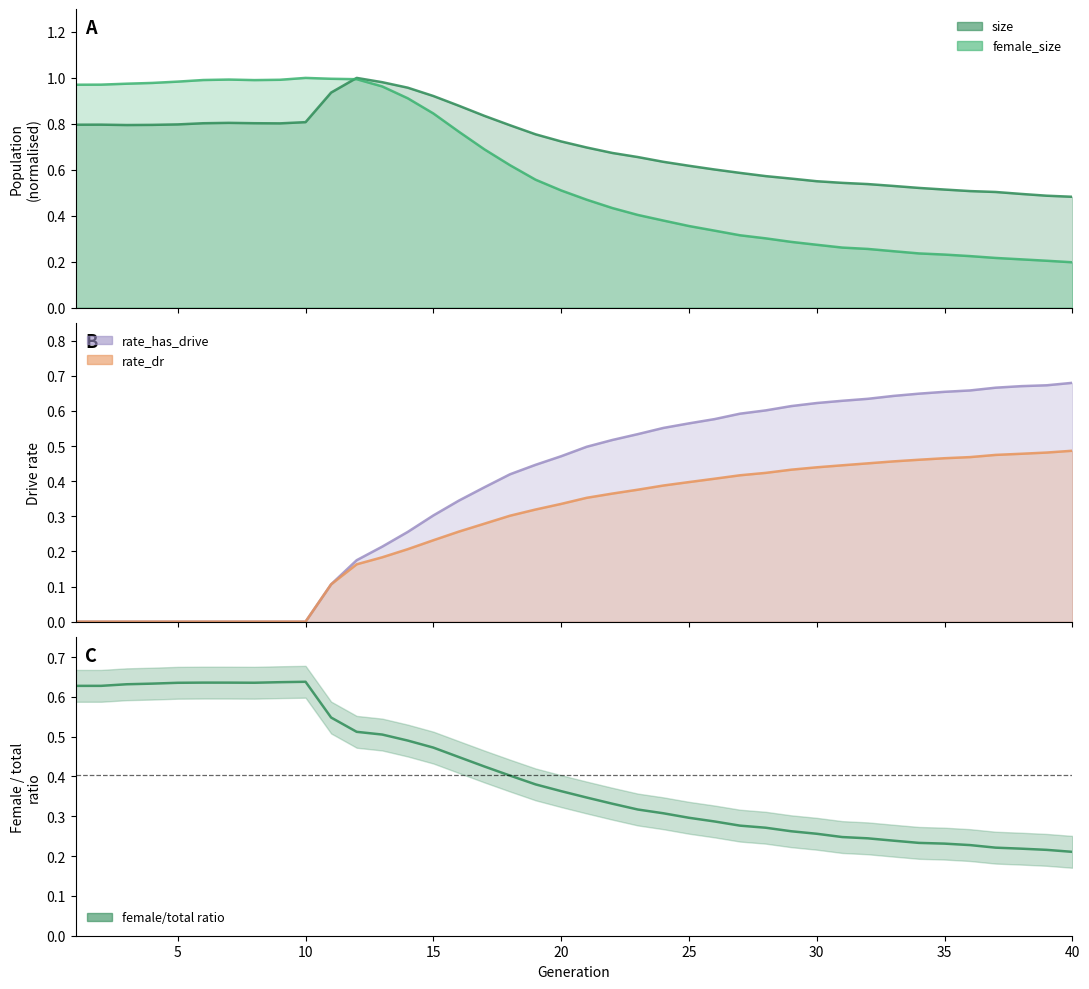

List the labels in order of rate_dr value, largest first.

40, 39, 38, 37, 36, 35, 34, 33, 32, 31, 30, 29, 28, 27, 26, 25, 24, 23, 22, 21, 20, 19, 18, 17, 16, 15, 14, 13, 12, 11, 1, 2, 3, 4, 5, 6, 7, 8, 9, 10